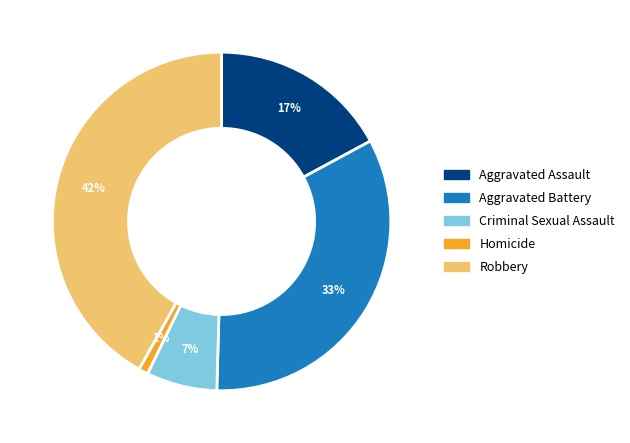

True or false: Homicide accounts for 1% of the total.

True